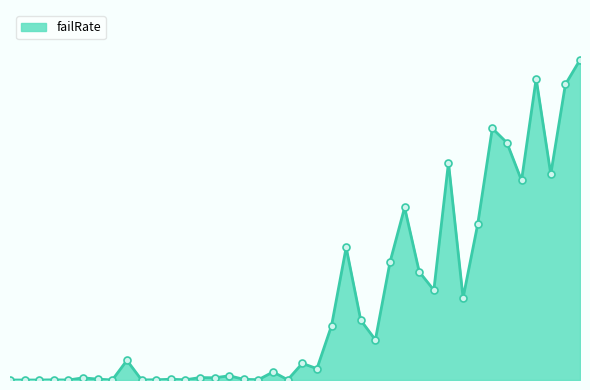

Is this an area chart (filled region under the line)?

Yes